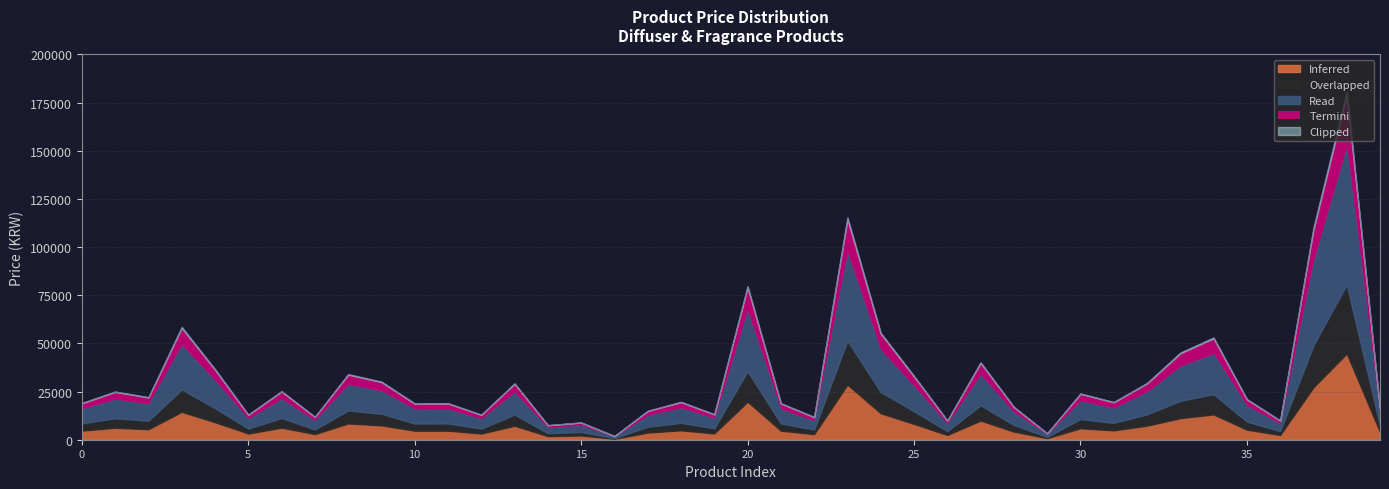

What is the value of the 27th point from the left?

9900